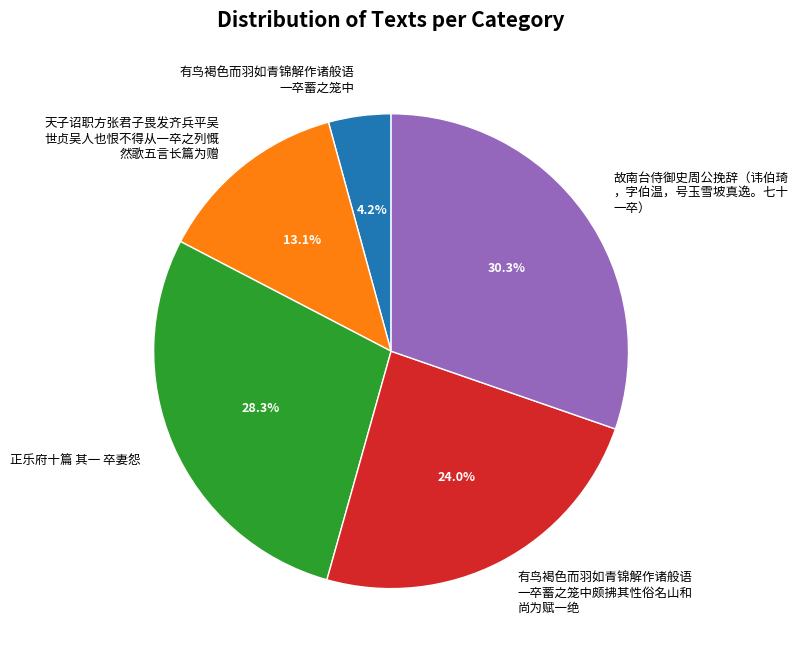

To the nearest percent, what is the average slice percentage?

20%